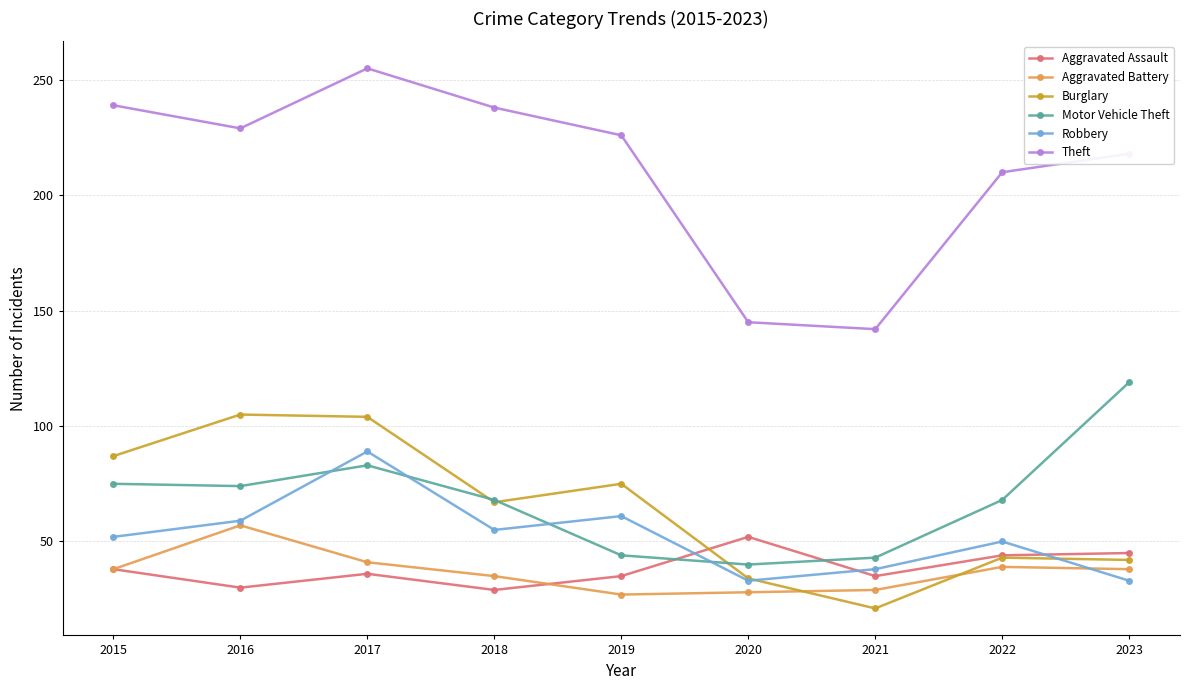

Does the chart display data point markers on the line(s)?

Yes